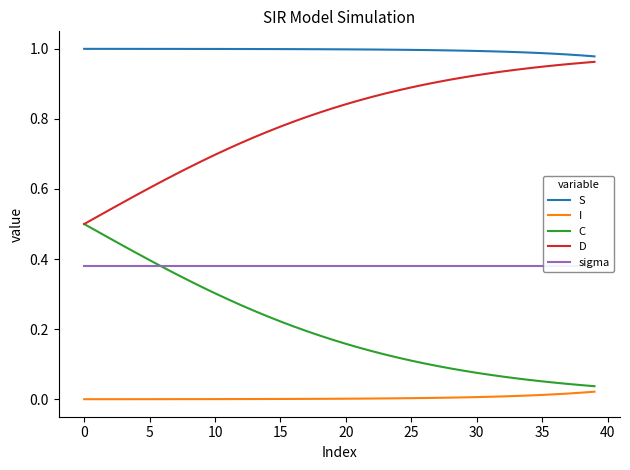

True or false: C and S intersect in this chart.

False